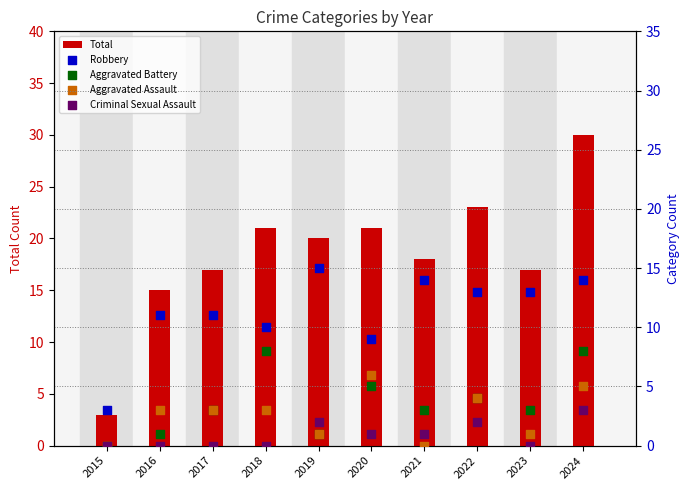

At how many categories does at least one series exceed 3?

9